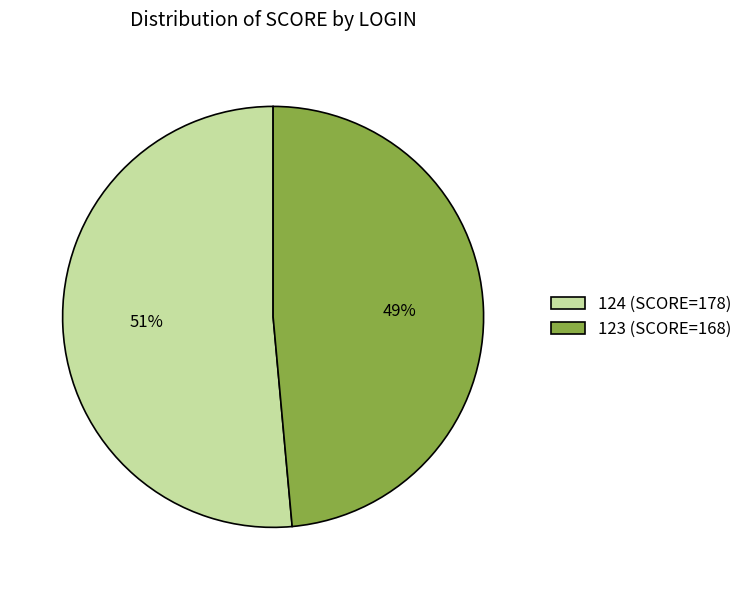

To the nearest percent, what is the average slice percentage?

50%